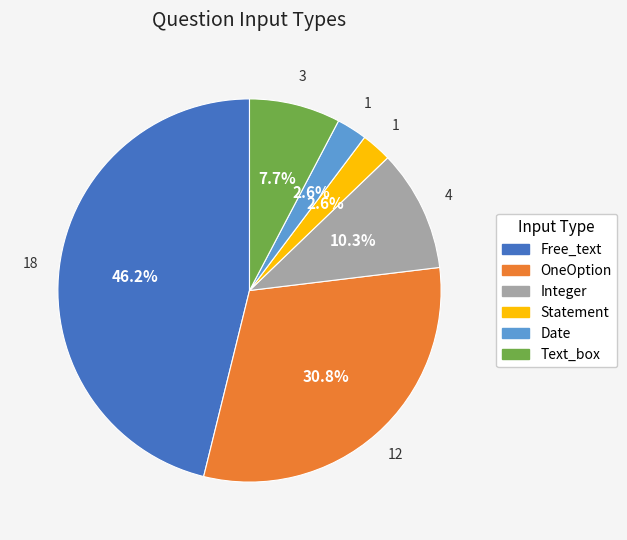

True or false: Integer accounts for 1% of the total.

False